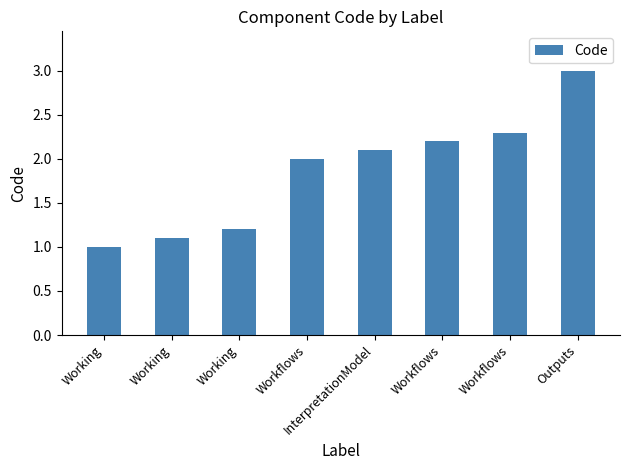

Which label corresponds to the largest value in the chart?

Outputs